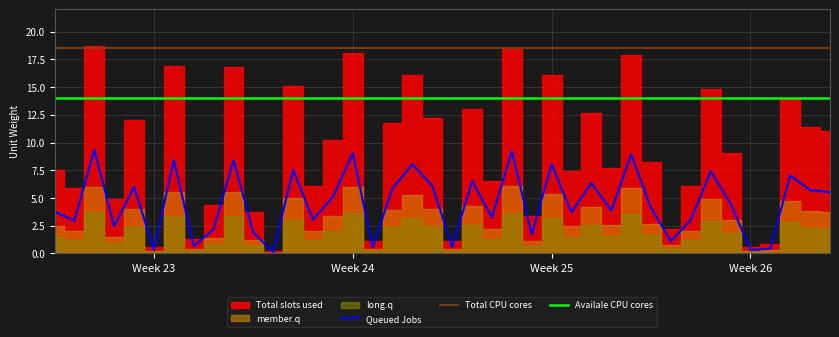

True or false: Availale CPU cores and Total CPU cores cross at least once.

False